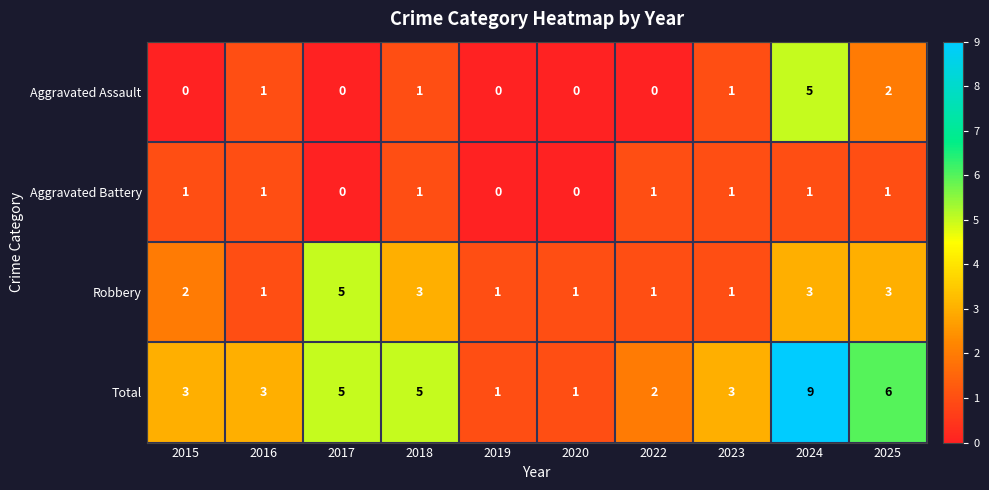

What is the average value of the Total series?

4